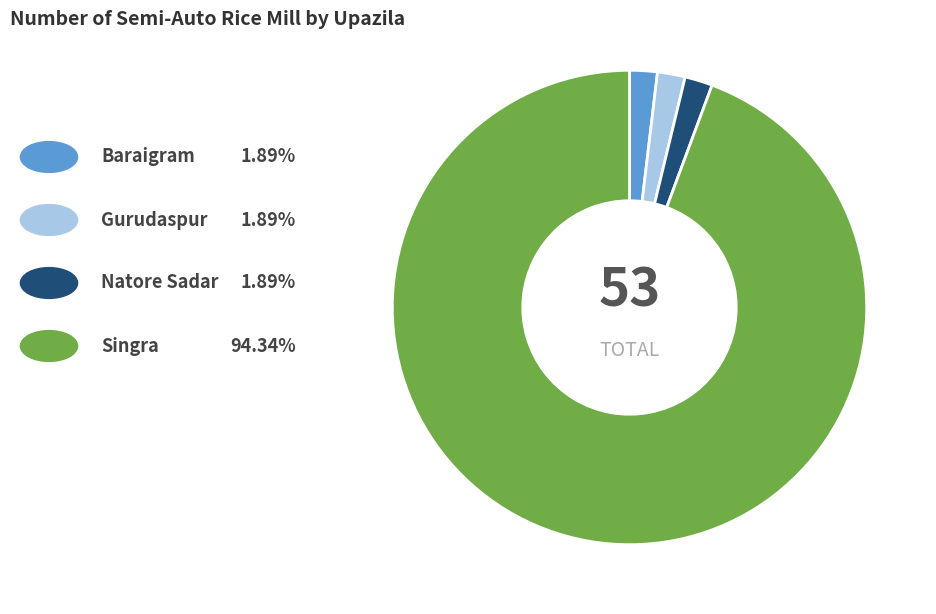

Is there a majority slice in this chart?

Yes